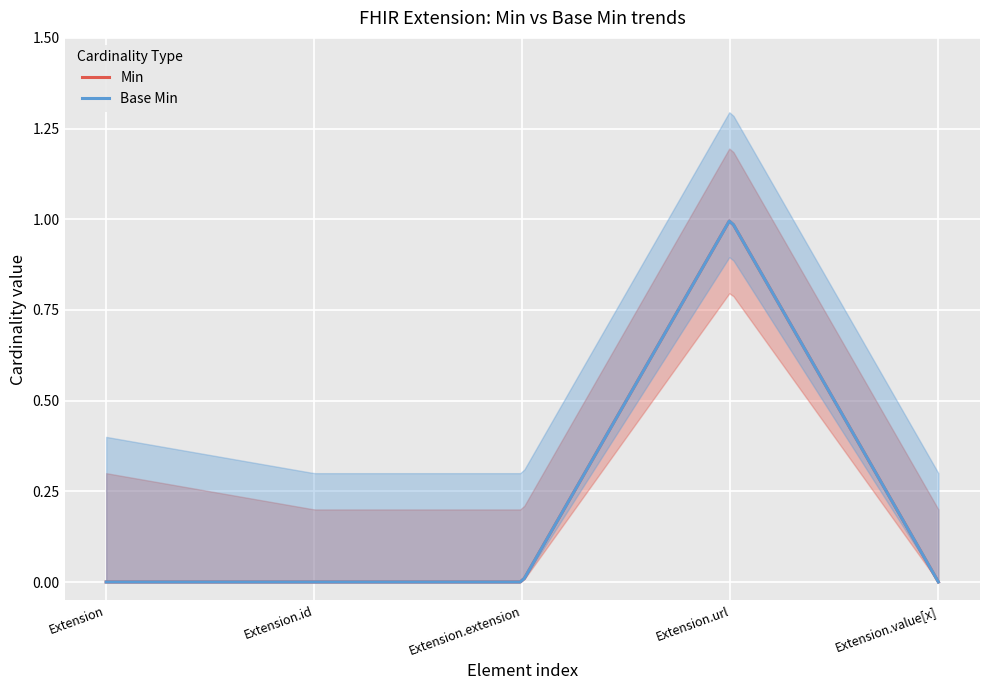

Which series has the widest spread of values?

Min